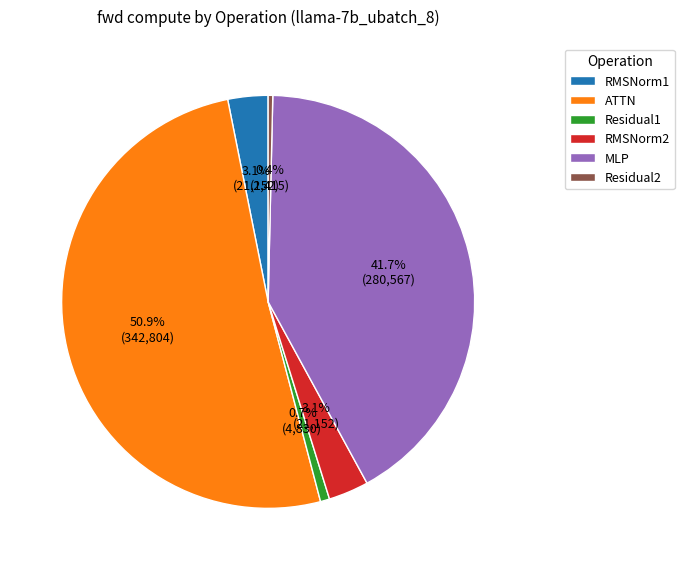

To the nearest percent, what is the difference between the largest and smallest slice percentages?

51%